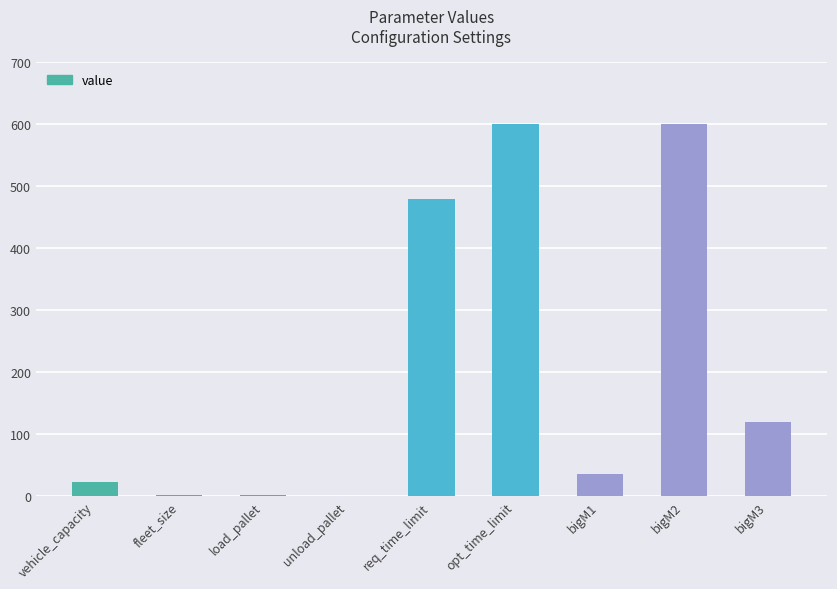

What is the approximate value at req_time_limit?

480.0